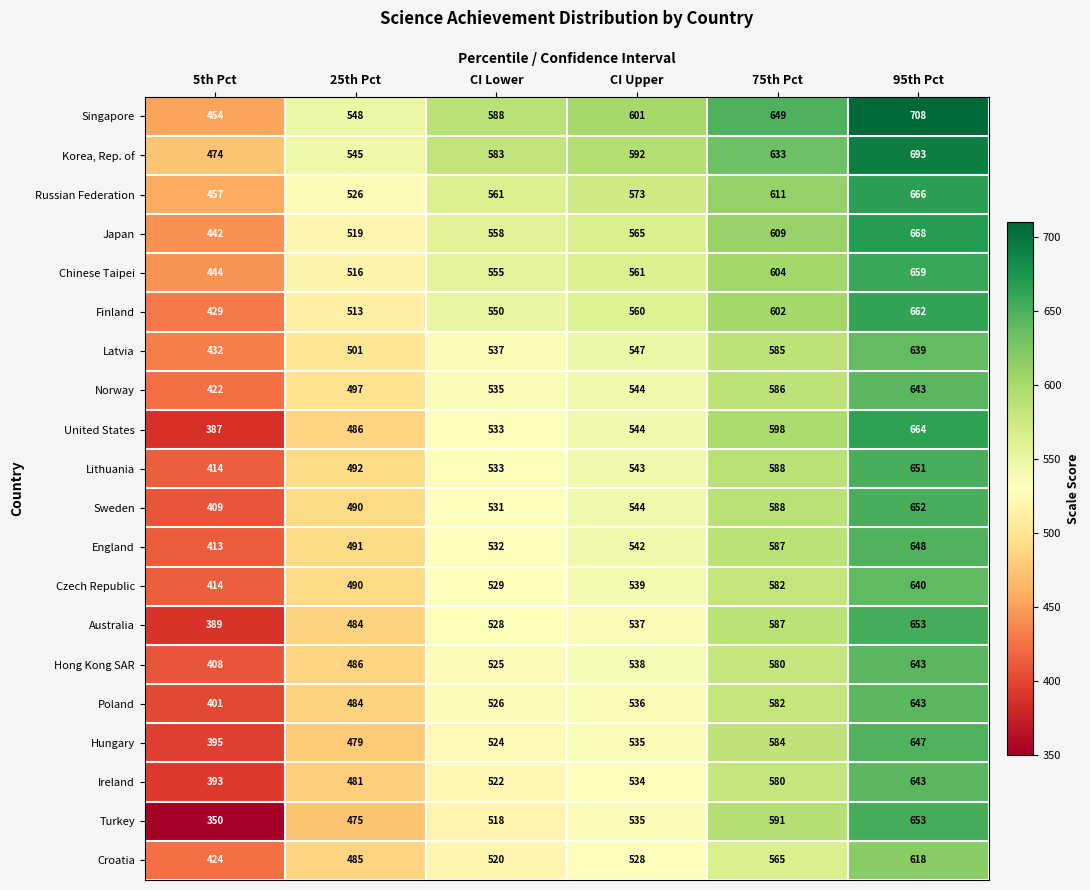

What is the average value of the Norway series?

538